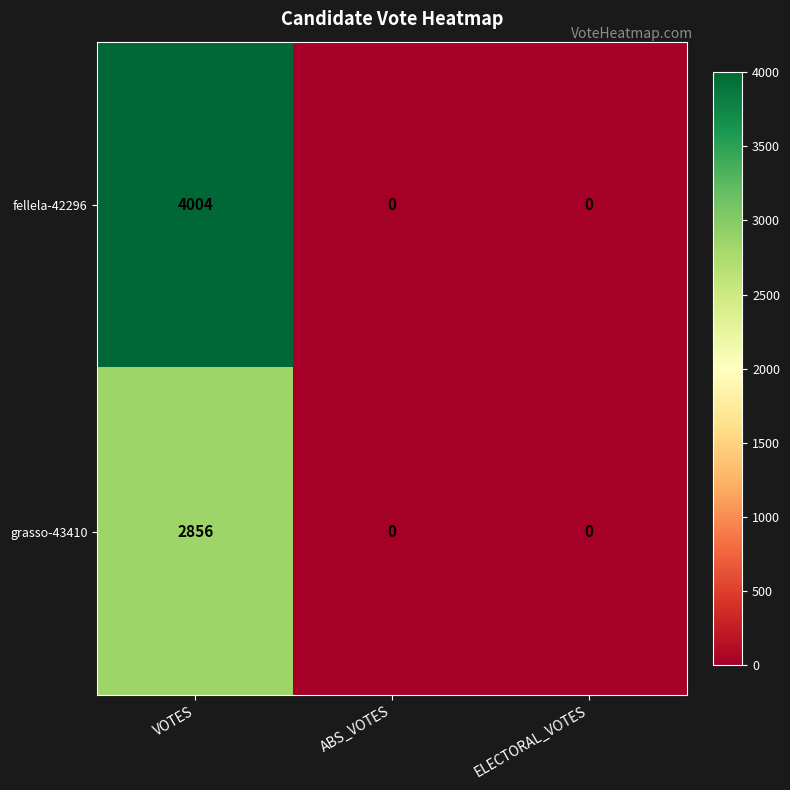

Which series has the largest total across all categories?

fellela-42296